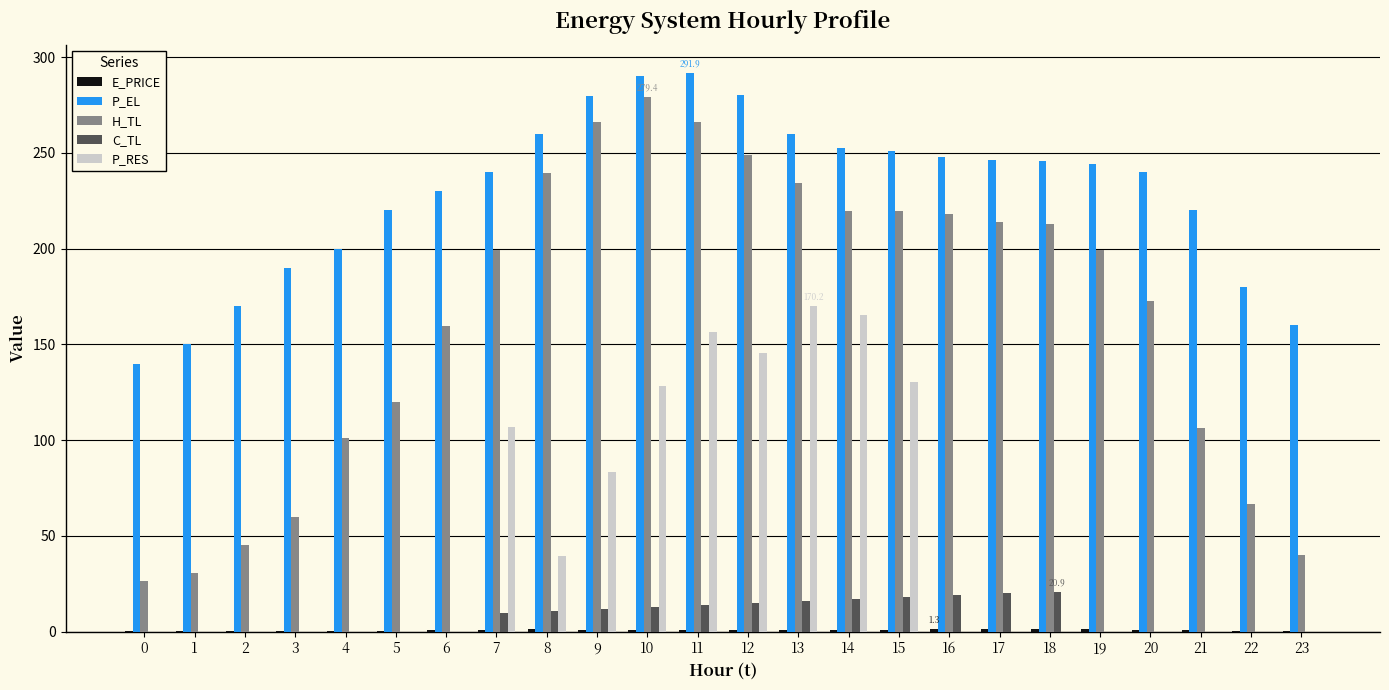

Between 1 and 4, which series saw the biggest shift?

H_TL